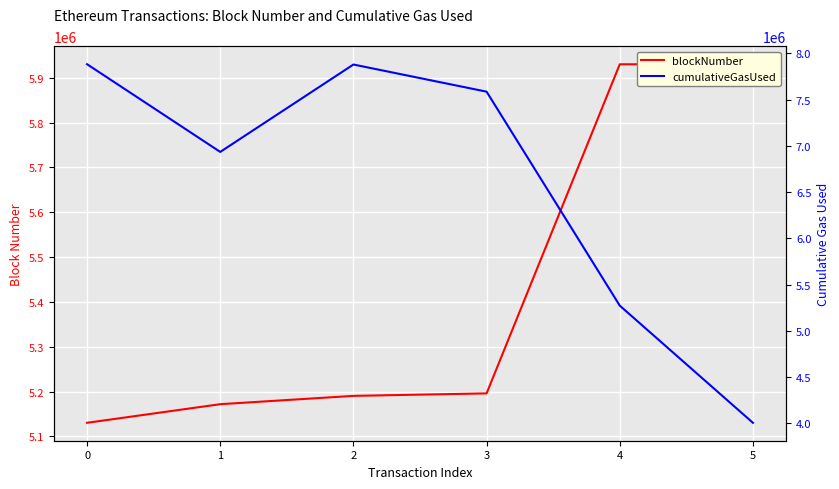

True or false: blockNumber has more than 2 points higher than both neighbors.

False